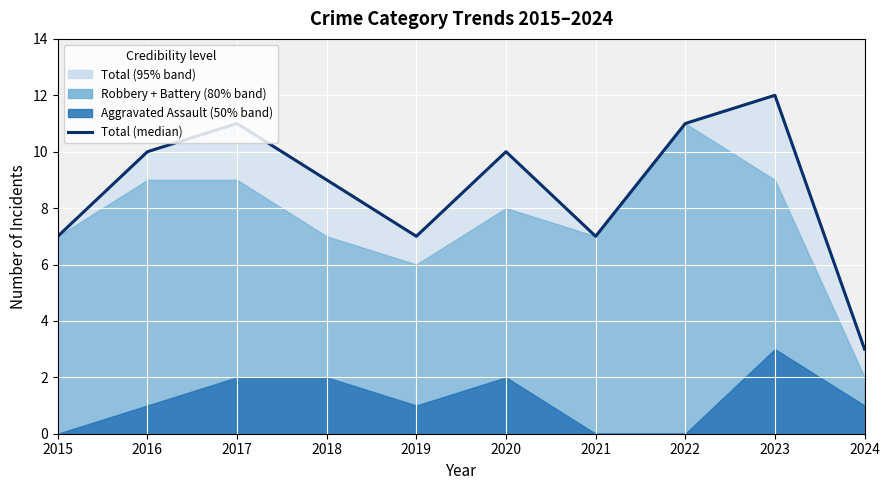

At which label does the data first exceed 10?

2017